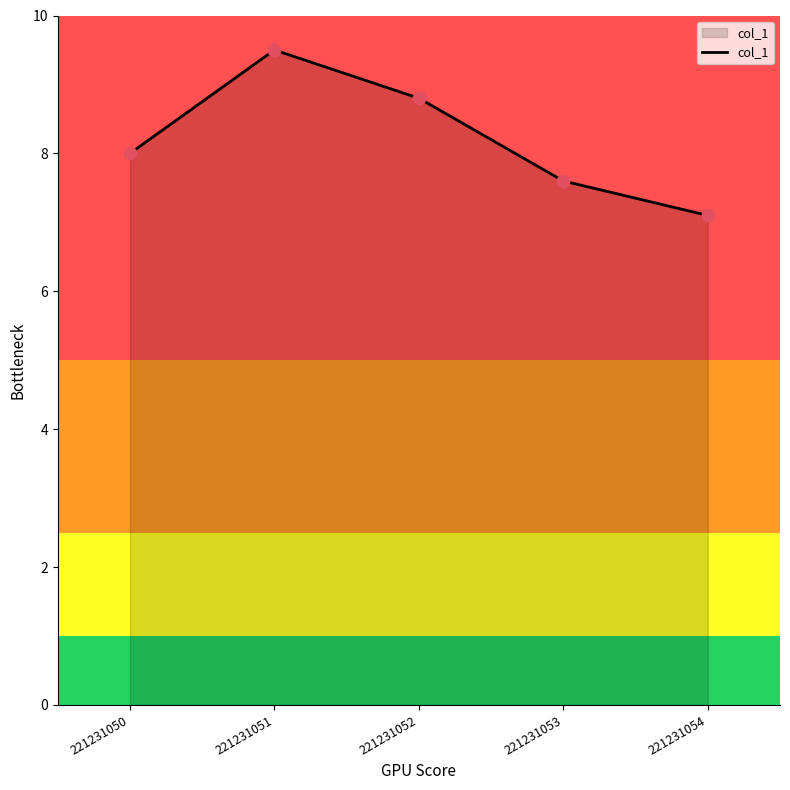

What is the change in value from 221231050 to 221231053?

-0.4